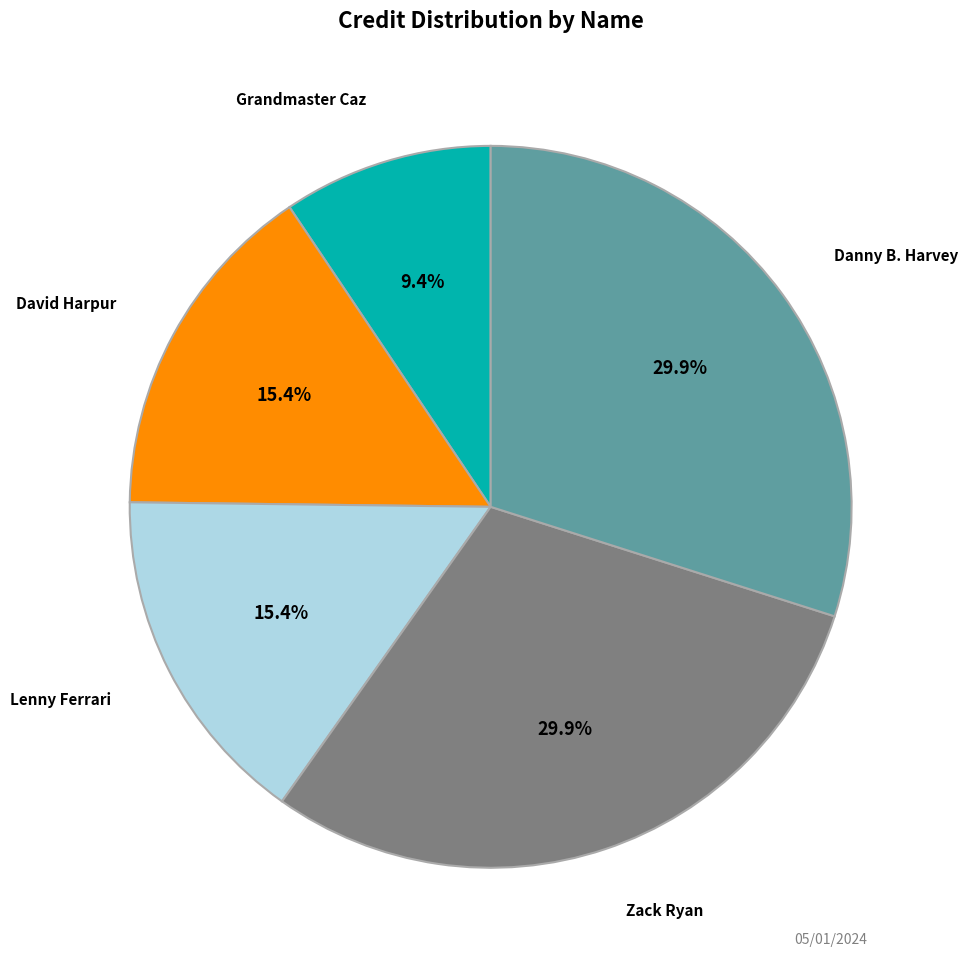

To the nearest percent, what is the average slice percentage?

20%